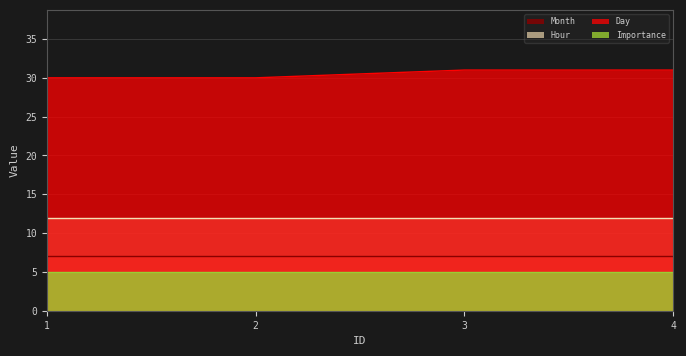

Which category has the highest value in the Hour series?

1